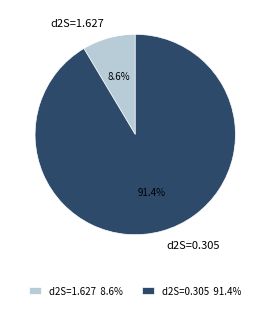

How many segments does this pie chart have?

2